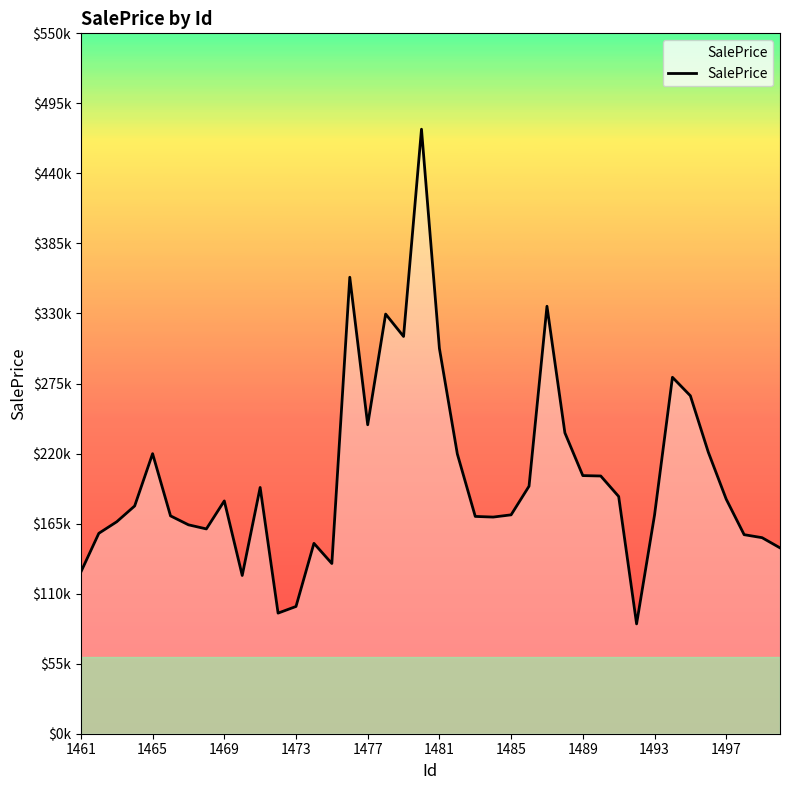

What is the smallest value displayed?

86248.5